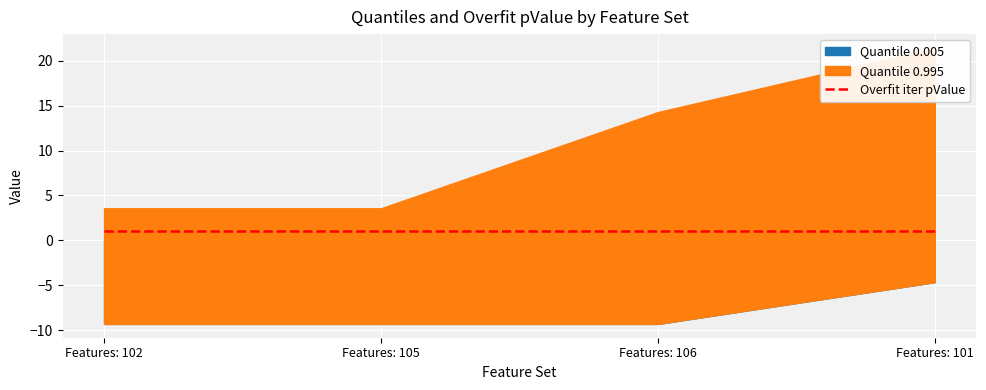

Which series has the largest total across all categories?

Quantile 0.995